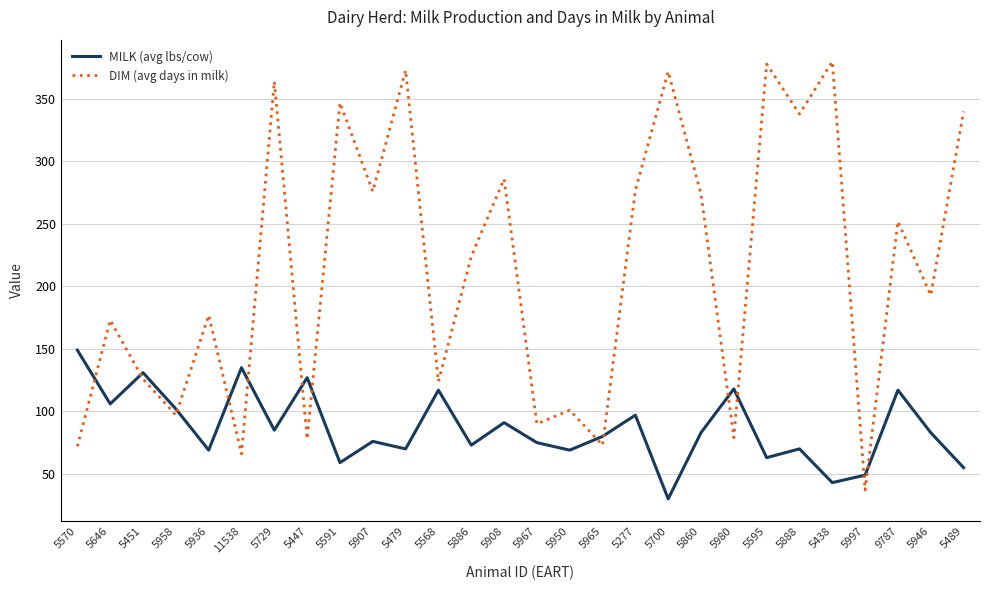

What are all the series names shown in the legend?

MILK (avg lbs/cow), DIM (avg days in milk)